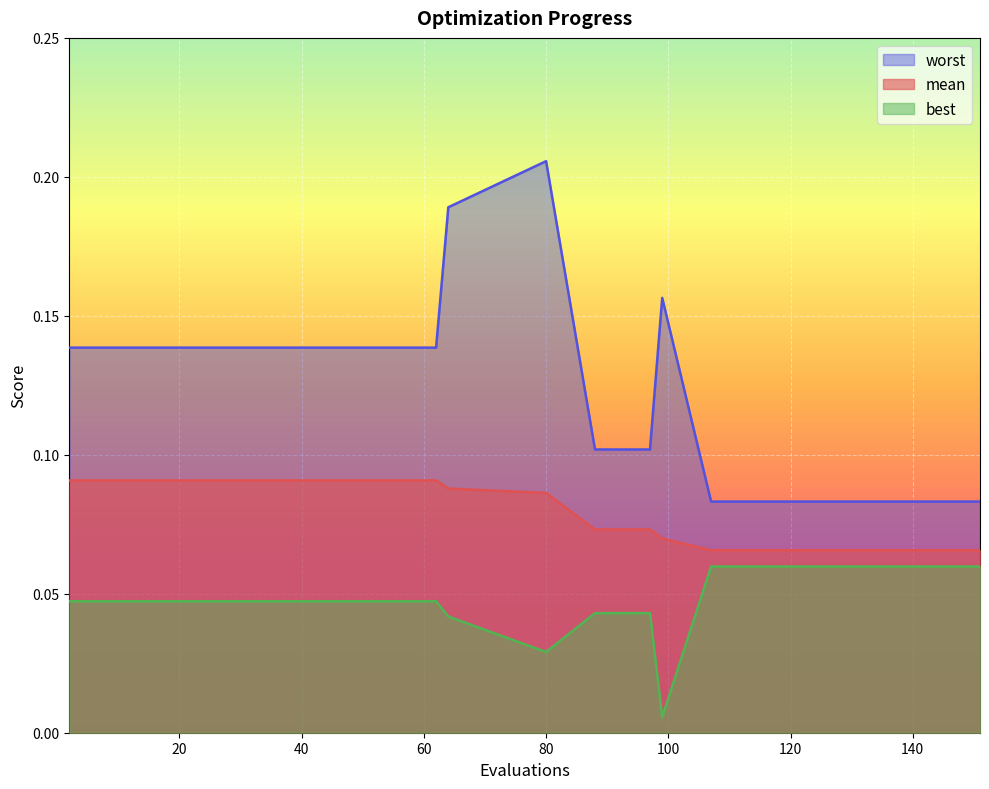

Which series has the widest spread of values?

worst